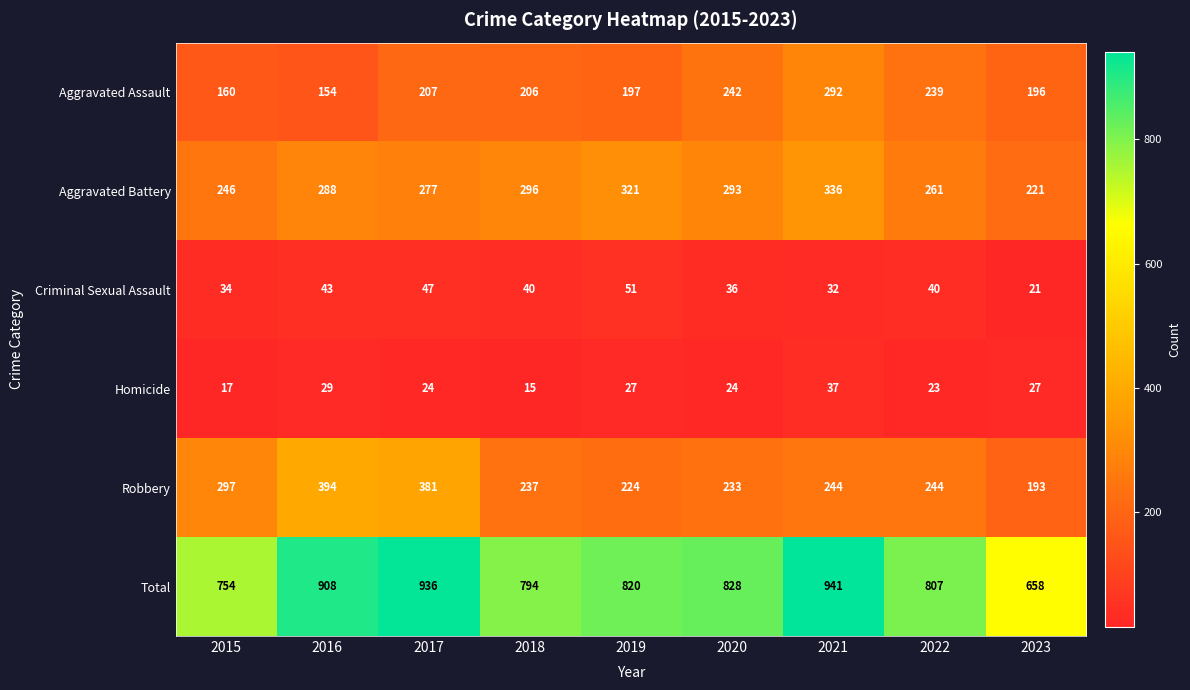

What is the difference between the Aggravated Assault values at 2018 and 2015?

46